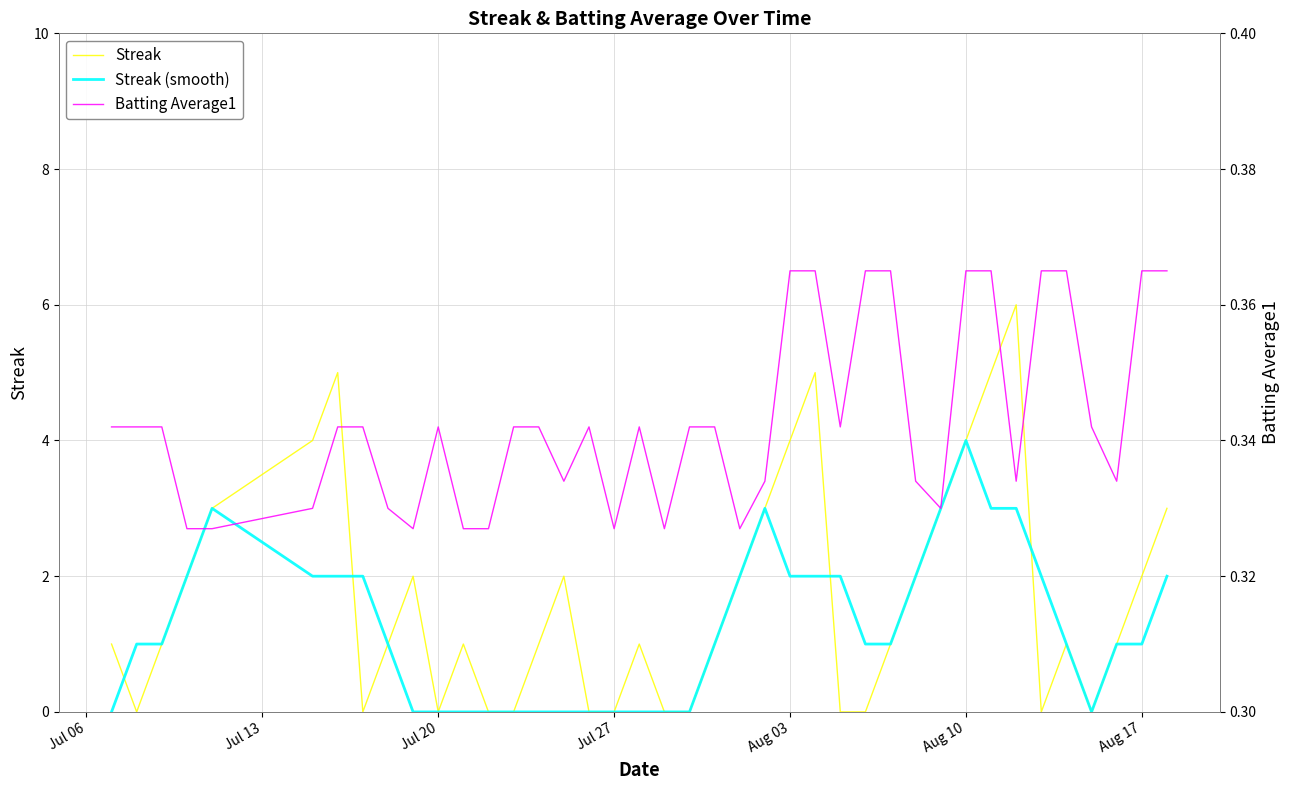

Reading right to left, transcribe all the data shown in this chart.

Streak: 3.0	2.0	1.0	0.0	1.0	0.0	6.0	5.0	4.0	3.0	2.0	1.0	0.0	0.0	5.0	4.0	3.0	2.0	1.0	0.0	0.0	1.0	0.0	0.0	2.0	1.0	0.0	0.0	1.0	0.0	2.0	1.0	0.0	5.0	4.0	3.0	2.0	1.0	0.0	1.0
Streak (smooth): 2.0	1.0	1.0	0.0	1.0	2.0	3.0	3.0	4.0	3.0	2.0	1.0	1.0	2.0	2.0	2.0	3.0	2.0	1.0	0.0	0.0	0.0	0.0	0.0	0.0	0.0	0.0	0.0	0.0	0.0	0.0	1.0	2.0	2.0	2.0	3.0	2.0	1.0	1.0	0.0
Batting Average1: 0.4	0.4	0.3	0.3	0.4	0.4	0.3	0.4	0.4	0.3	0.3	0.4	0.4	0.3	0.4	0.4	0.3	0.3	0.3	0.3	0.3	0.3	0.3	0.3	0.3	0.3	0.3	0.3	0.3	0.3	0.3	0.3	0.3	0.3	0.3	0.3	0.3	0.3	0.3	0.3